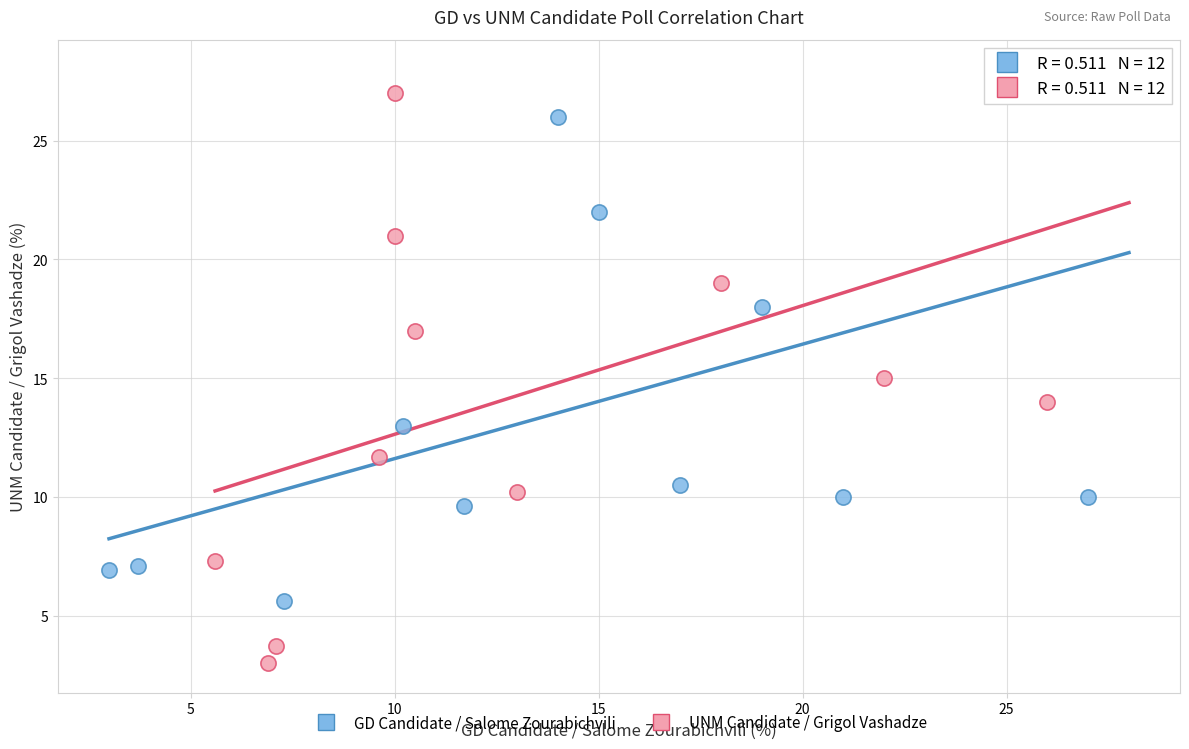

What are all the series names shown in the legend?

GD Candidate / Salome Zourabichvili, UNM Candidate / Grigol Vashadze